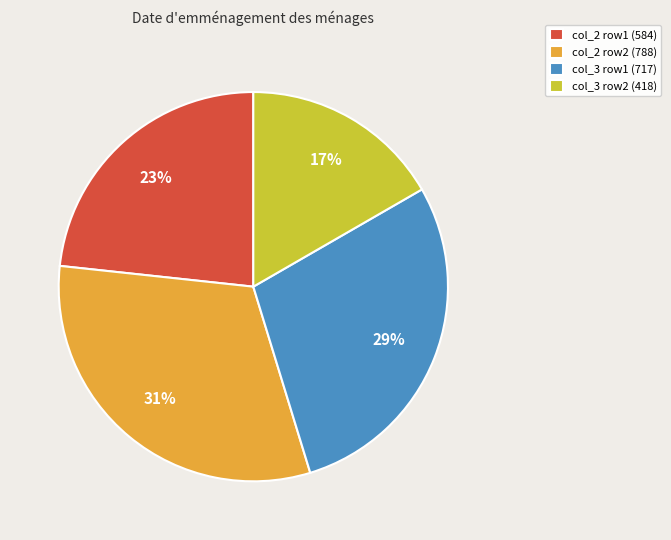

Which slice is the largest?

col_2 row2 (788)